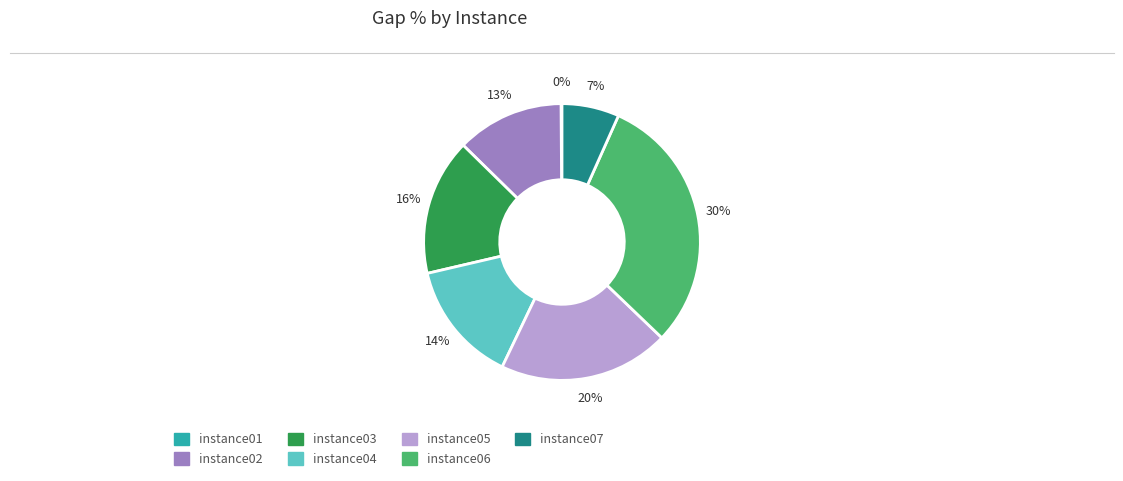

To the nearest percent, what is the difference between the largest and smallest slice percentages?

30%